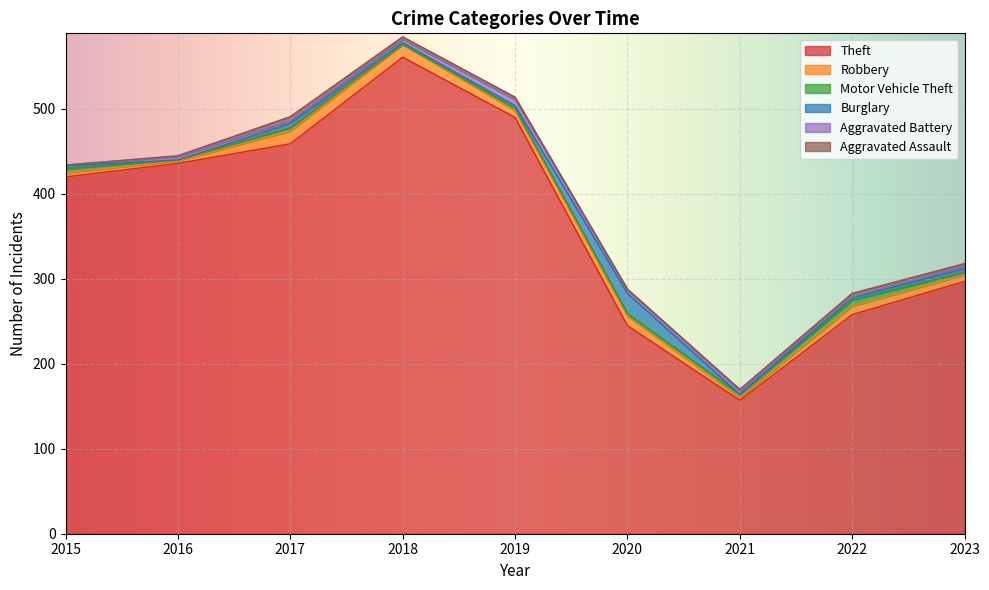

Between which two adjacent categories do Aggravated Battery and Robbery first intersect?

2015 and 2016